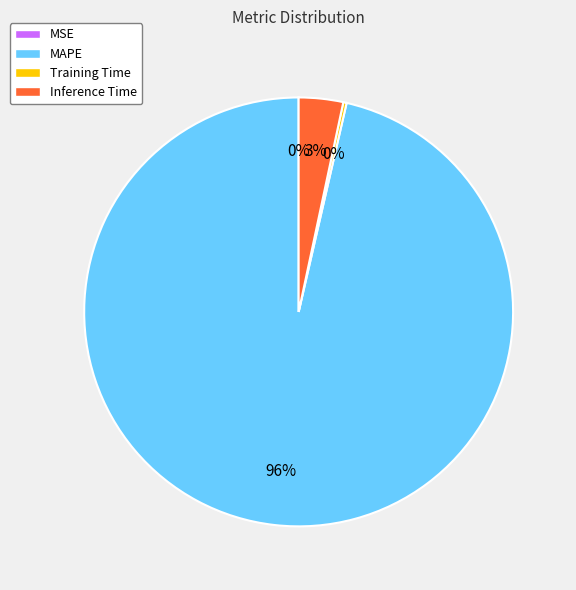

Which category accounts for the majority?

MAPE